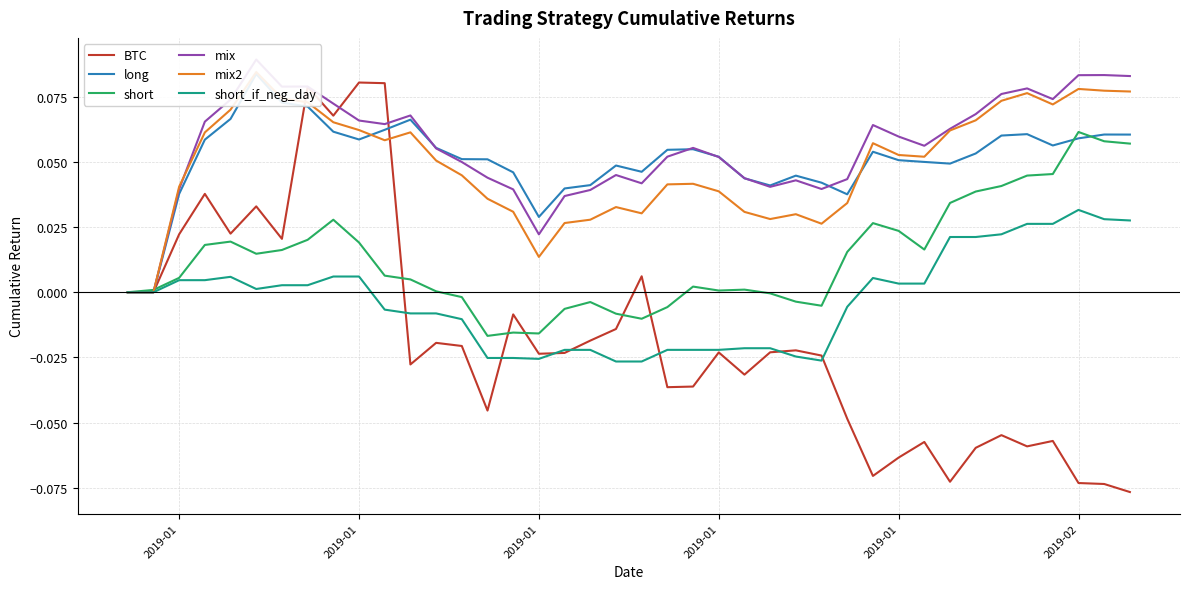

Which series has the largest range (max minus min)?

BTC